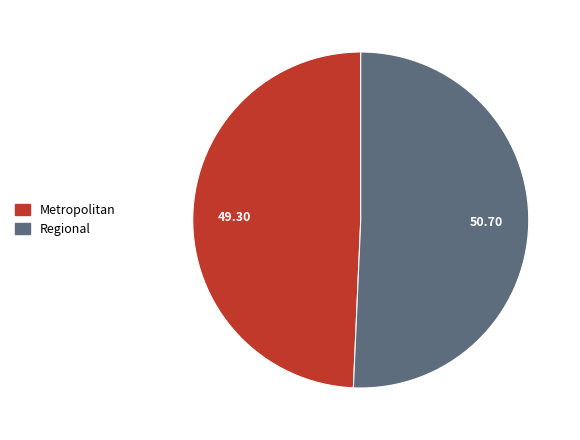

Is the sum of Regional and Metropolitan greater than half?

Yes